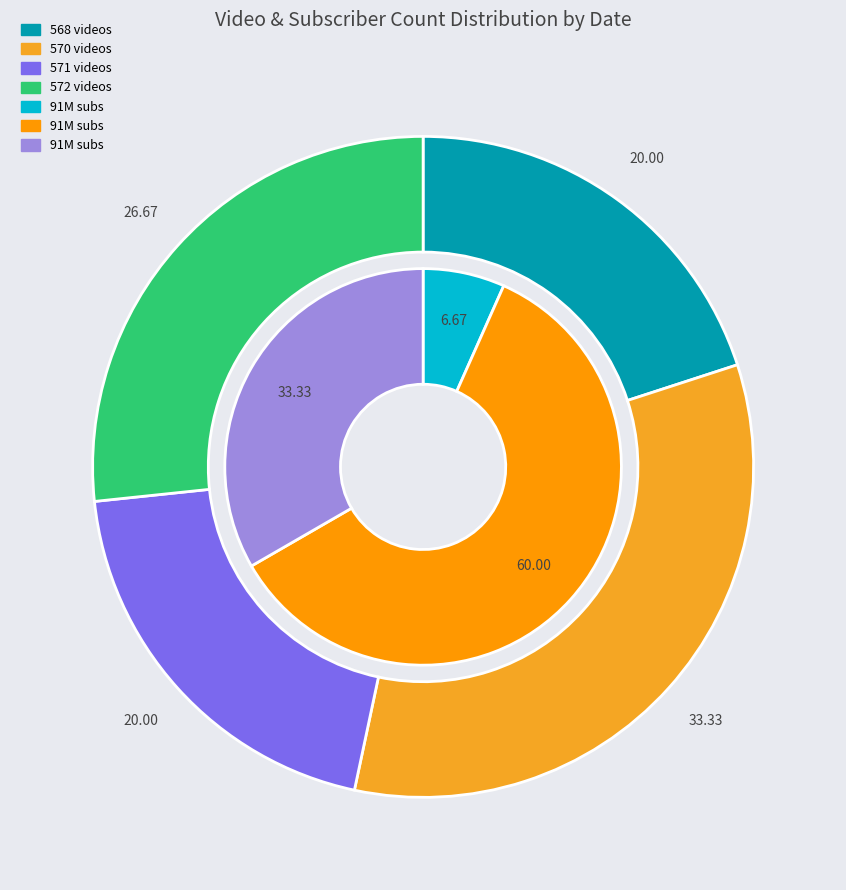

What percentage is the 2023-10-01 slice, to the nearest percent?

7%